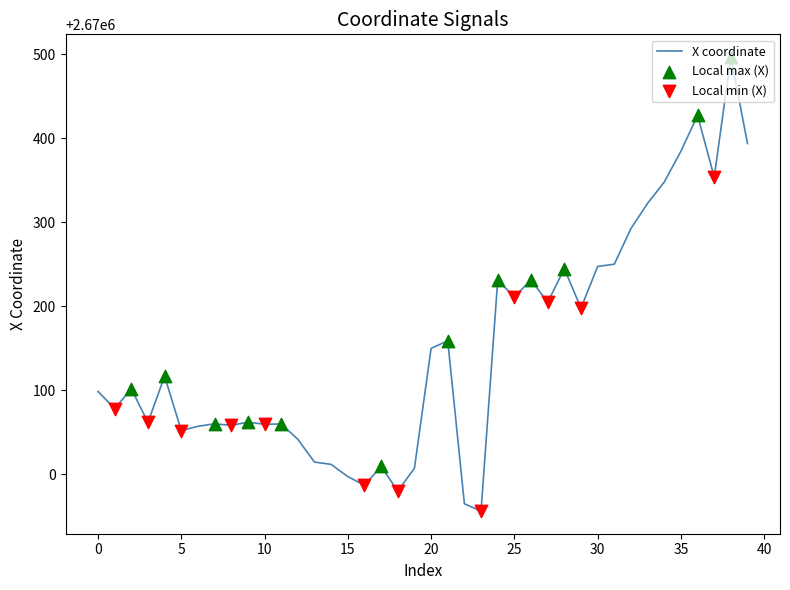

What is the difference between the maximum and minimum values?

540.5